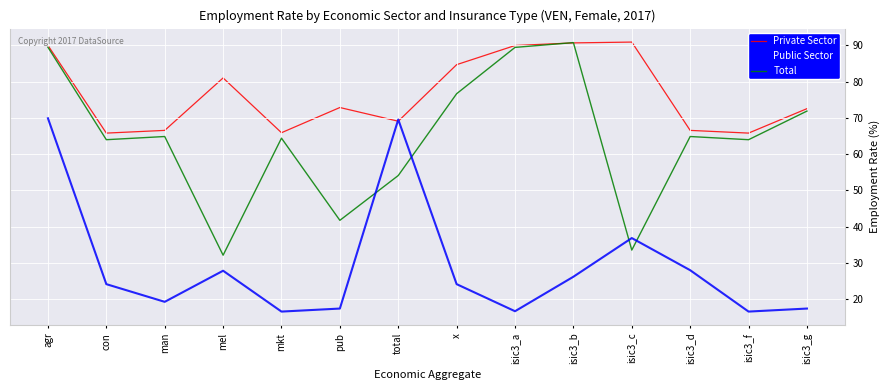

How many values in the Private Sector series are below 72?

6